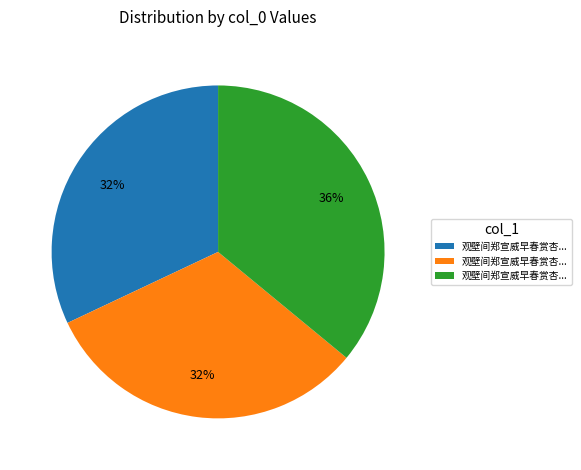

To the nearest percent, what is the average slice percentage?

33%